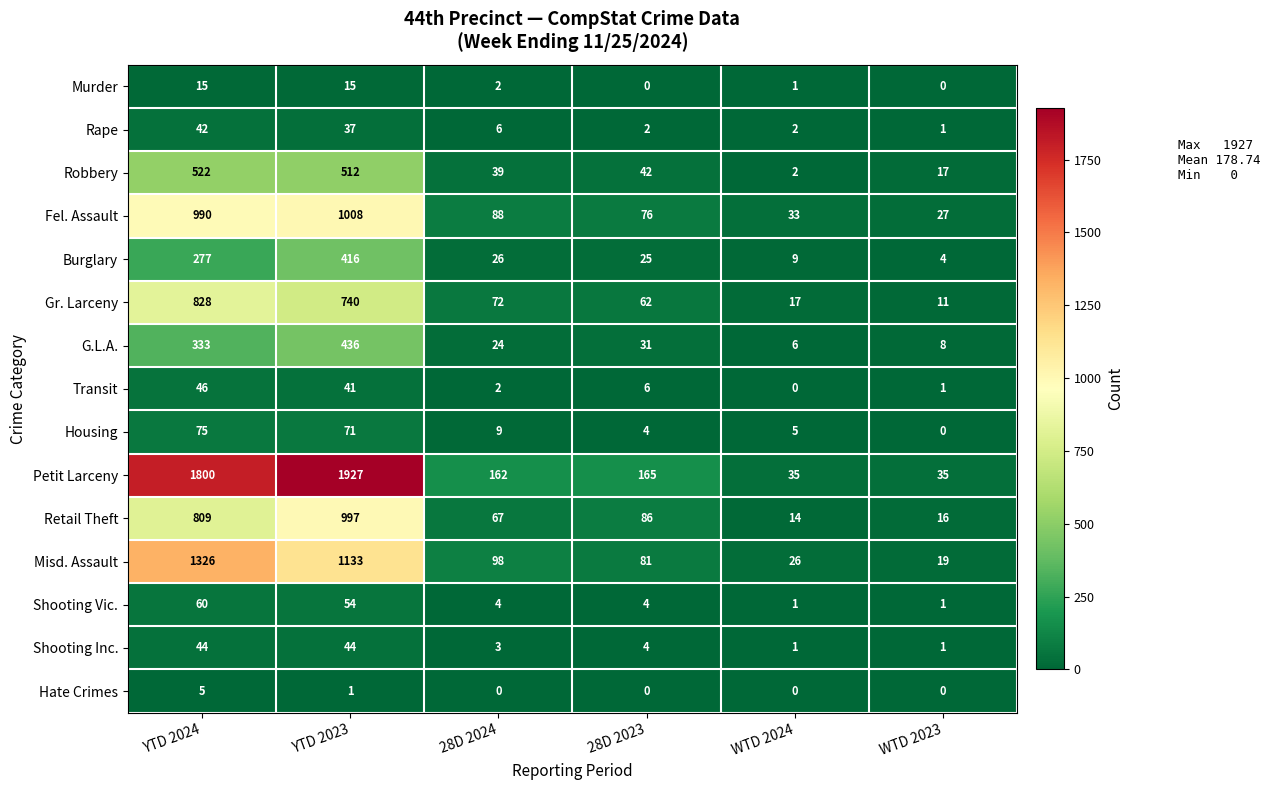

Which series has the largest range (max minus min)?

Petit Larceny